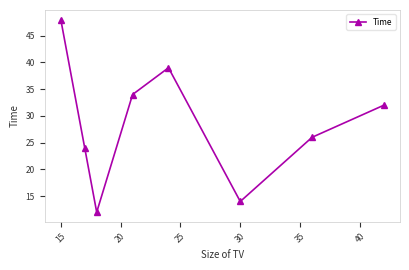

Reading left to right, list all the values displayed in this chart.

48	24	12	34	39	14	26	32